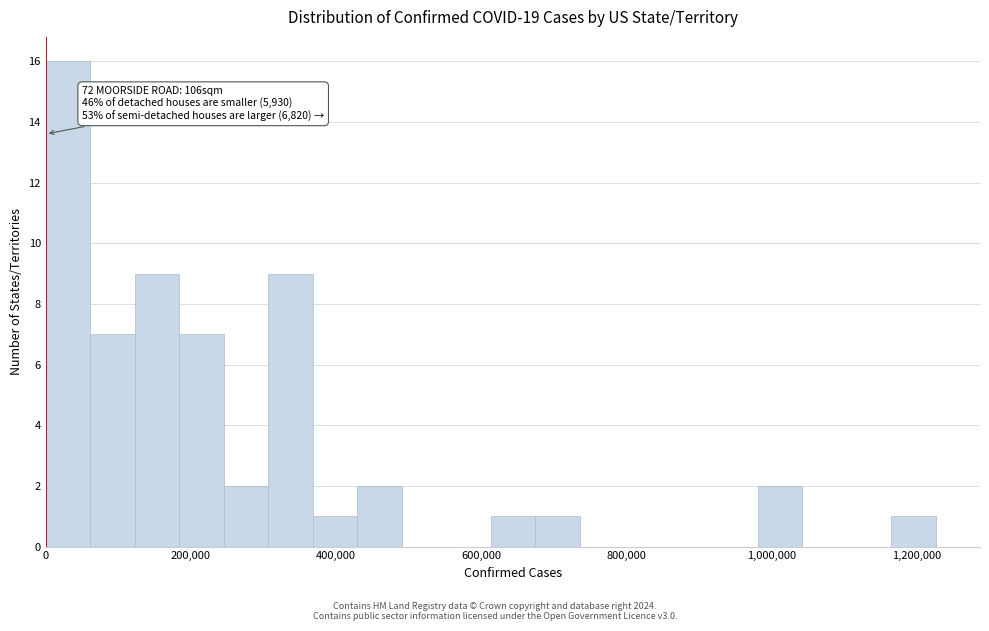

Read against the x-axis, roughly where is the centre of the tallest bar?

40000